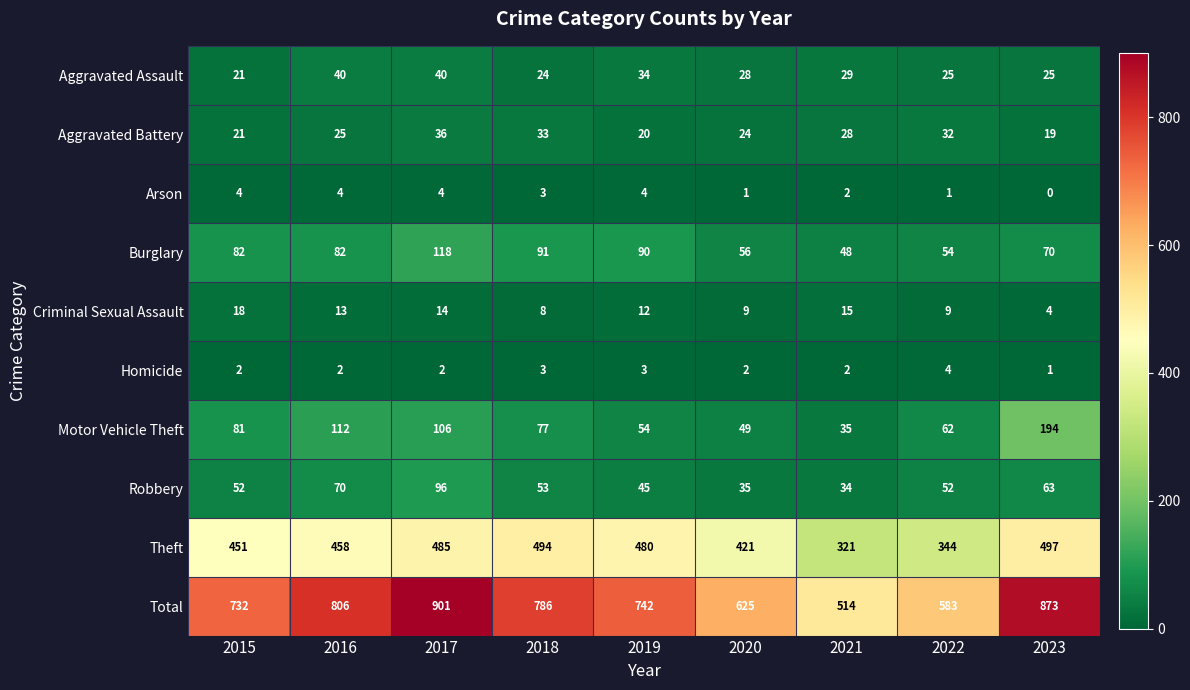

What is the approximate value of Motor Vehicle Theft at 2023, to the nearest 5?

195